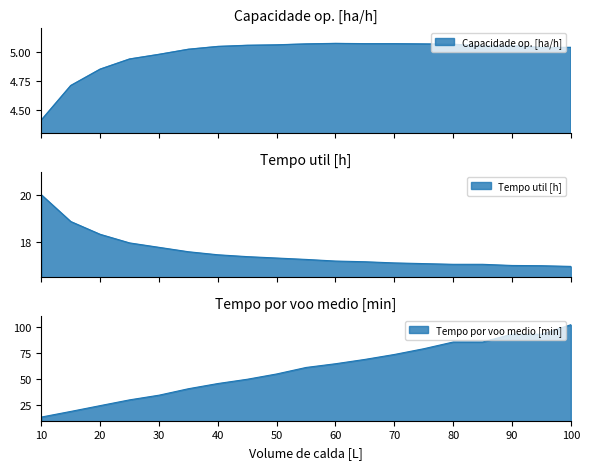

True or false: Tempo por voo medio [min] and Capacidade op. [ha/h] cross at least once.

False